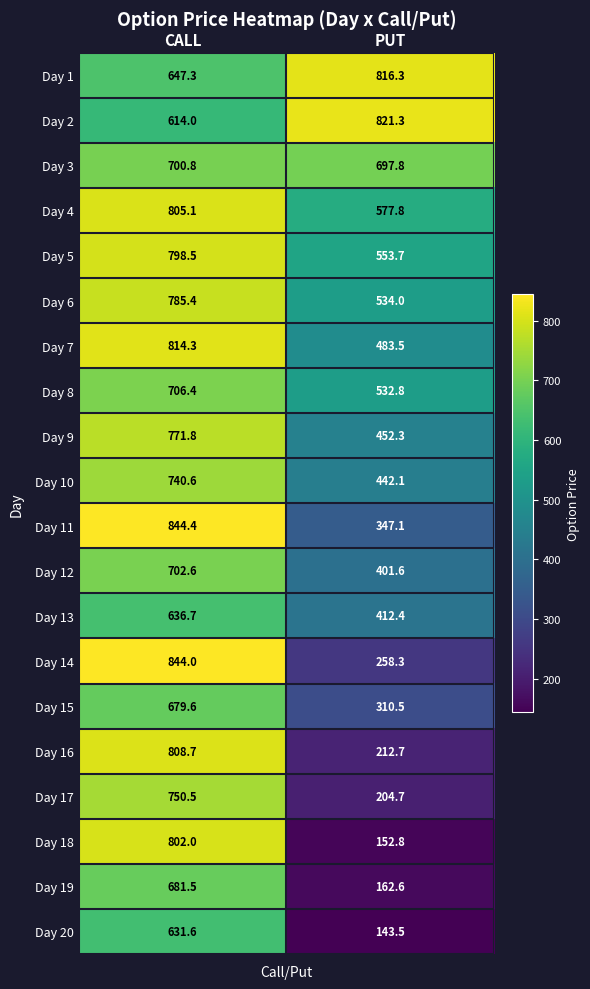

Rank the series by their maximum value, from lowest to highest.

Day 20, Day 13, Day 15, Day 19, Day 3, Day 12, Day 8, Day 10, Day 17, Day 9, Day 6, Day 5, Day 18, Day 4, Day 16, Day 7, Day 1, Day 2, Day 14, Day 11